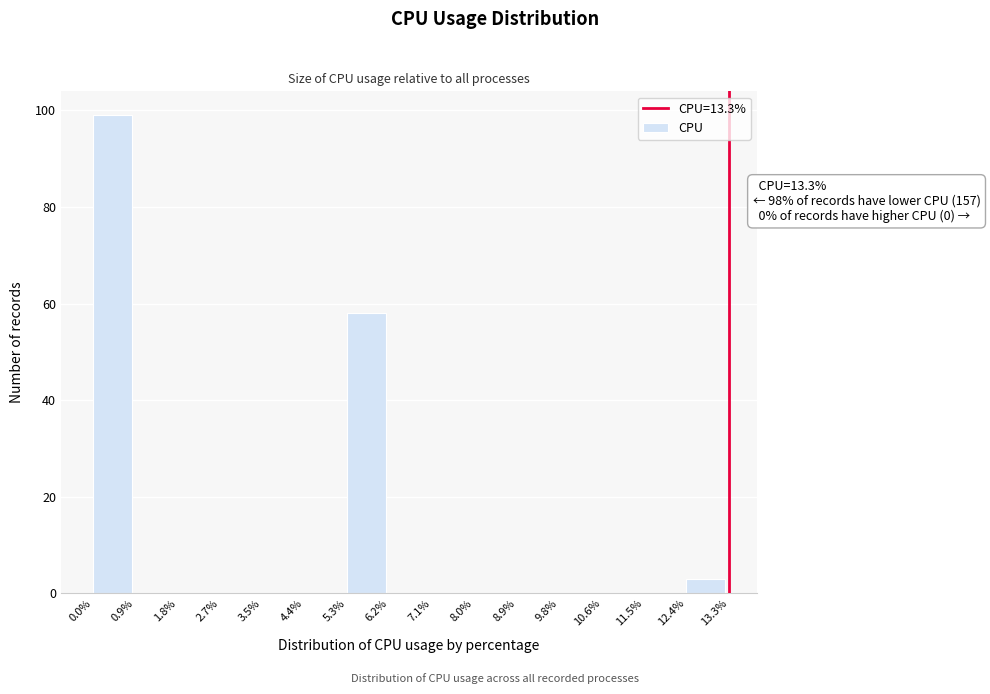

Which range on the x-axis has the tallest bar?

0.0% to 0.9%